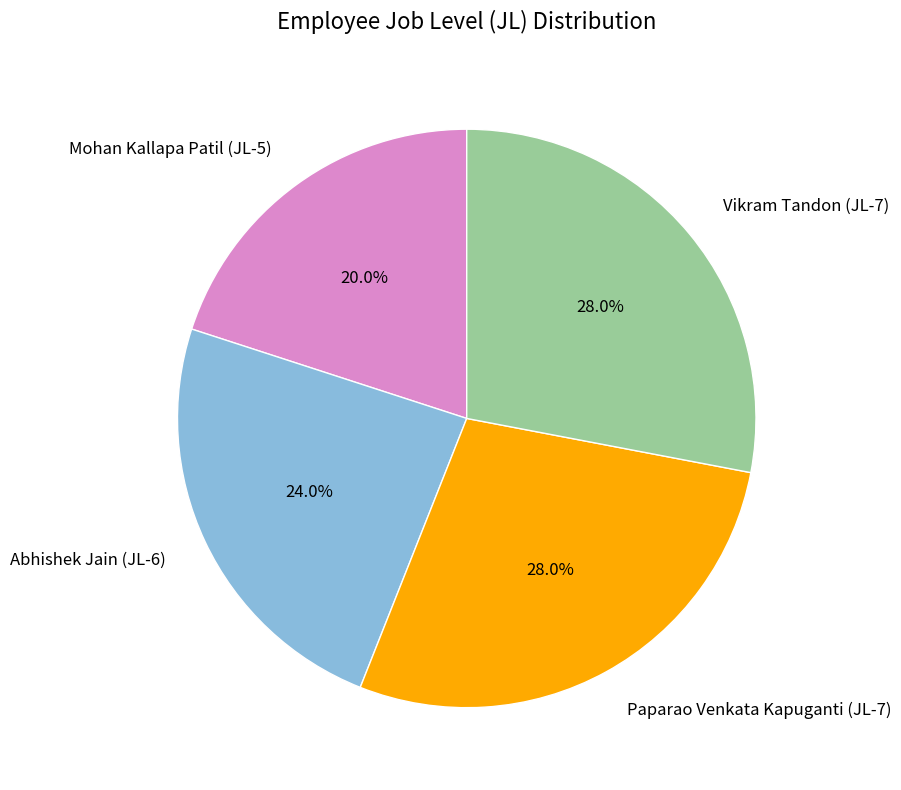

Is there a majority slice in this chart?

No